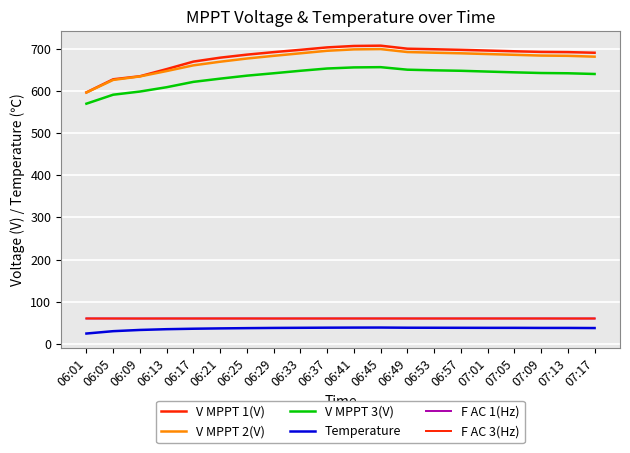

Does the chart display data point markers on the line(s)?

No